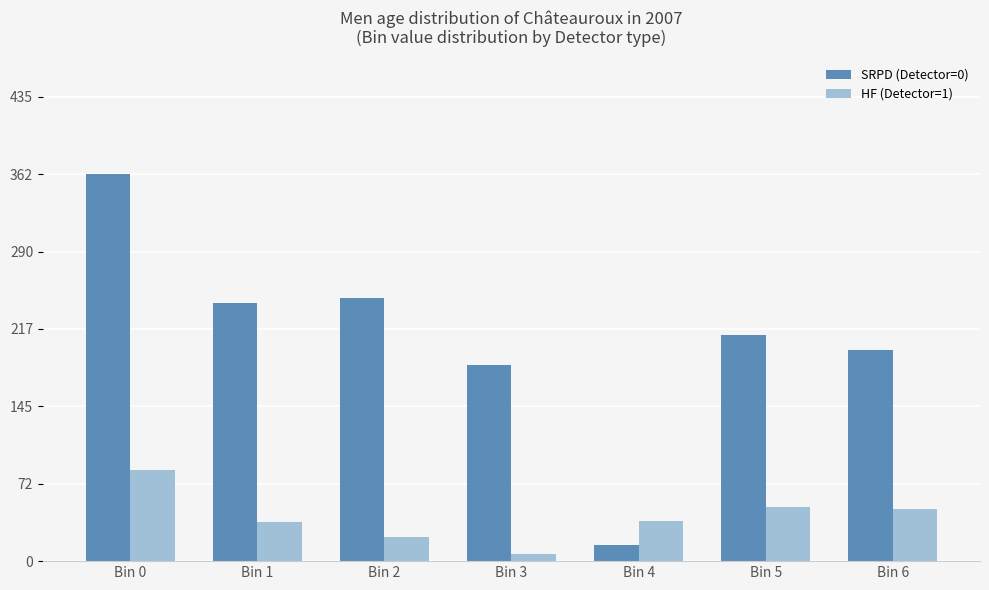

Which series has the largest total across all categories?

SRPD (Detector=0)